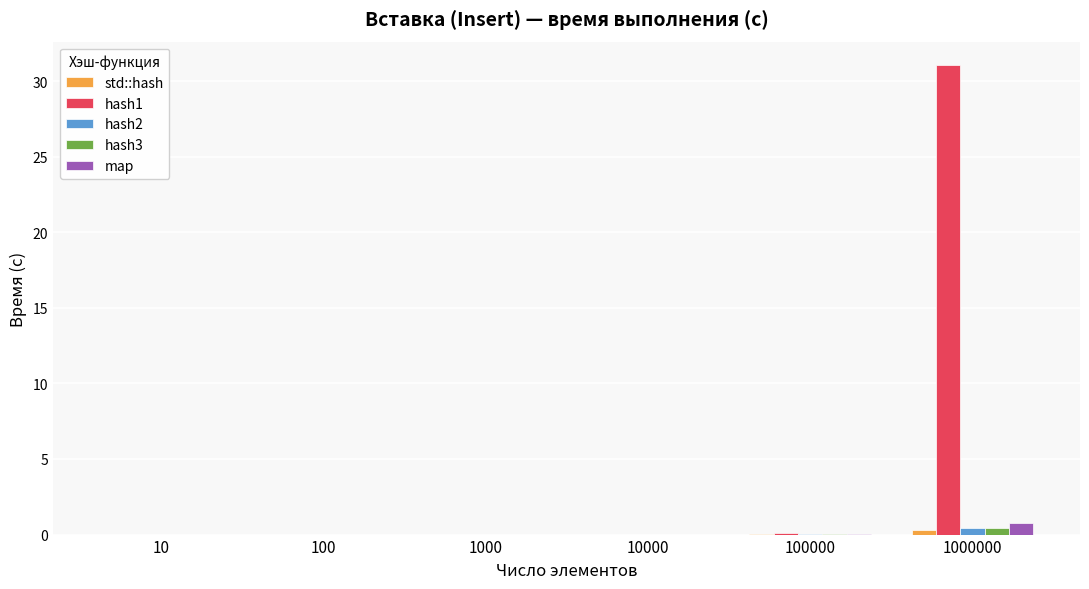

Which series has the largest total across all categories?

hash1